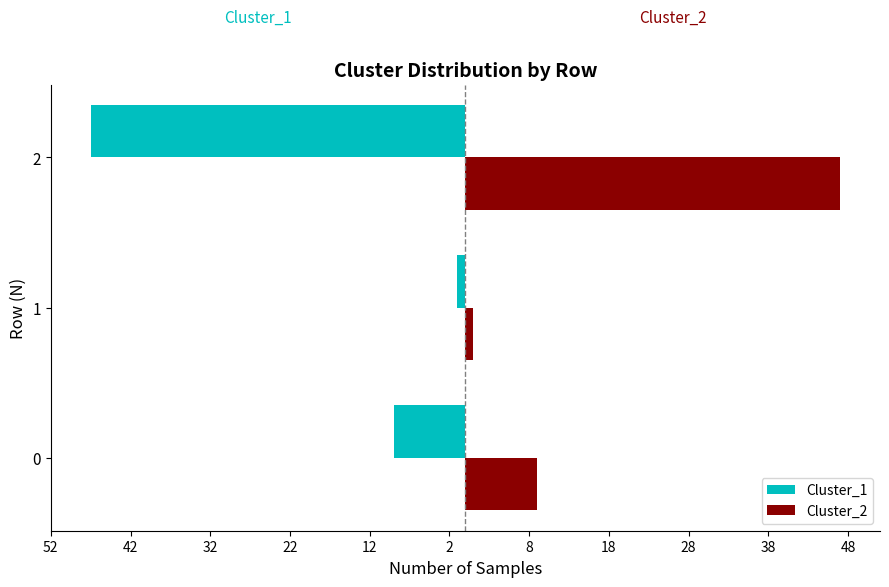

What are all the series names shown in the legend?

Cluster_1, Cluster_2